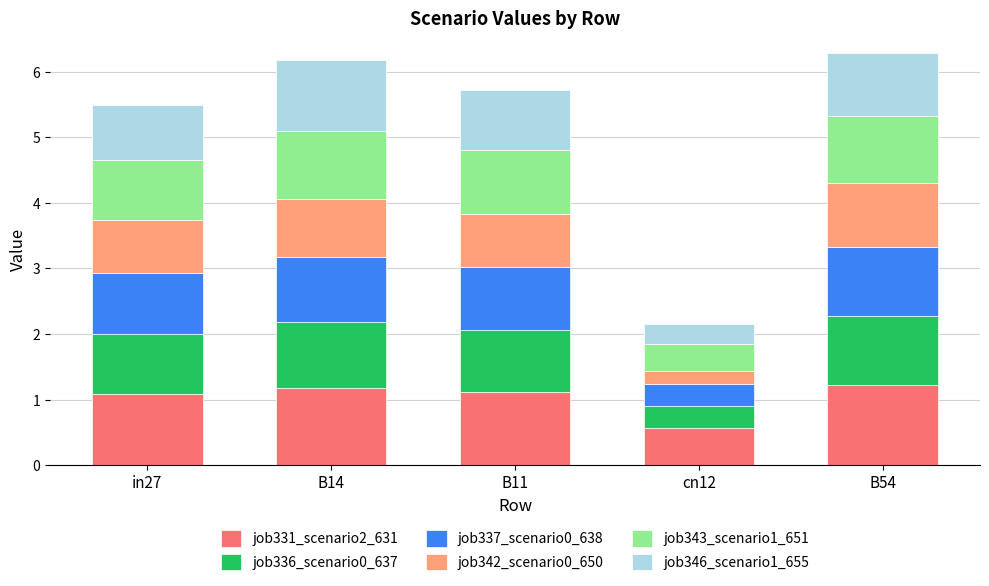

At which label does job331_scenario2_631 reach its minimum?

cn12